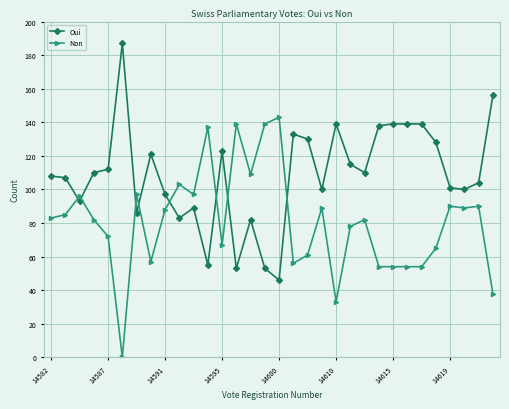

List the series in order of their overall mean, lowest first.

Non, Oui